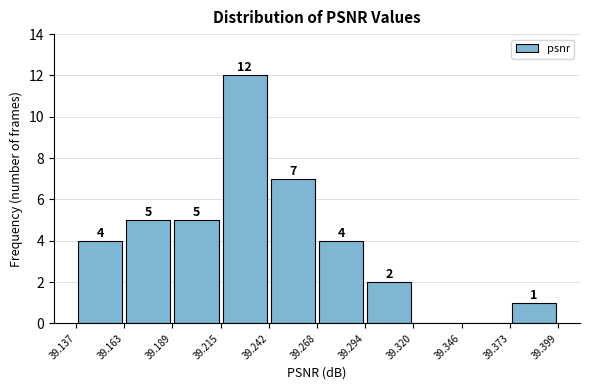

Which range on the x-axis has the tallest bar?

39.215 to 39.242